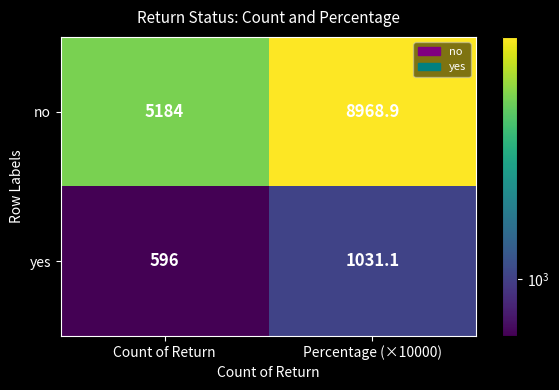

Rank the series by their maximum value, from highest to lowest.

no, yes